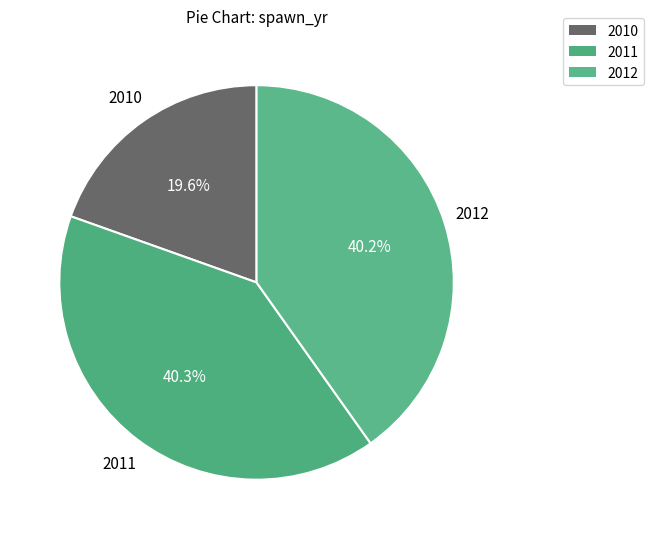

How many slices are in this pie chart?

3